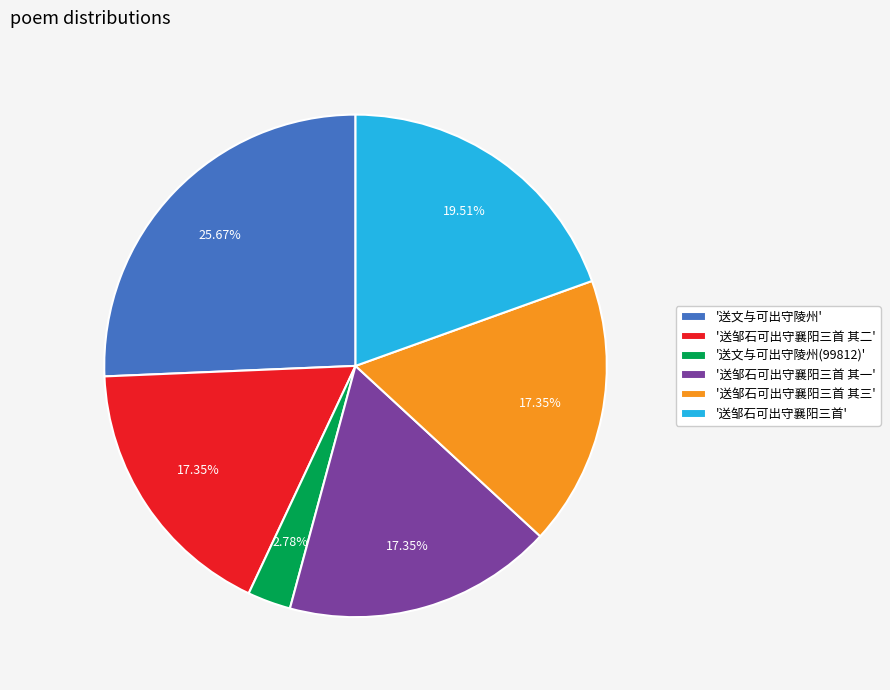

Approximately how many times larger is the value at '送邹石可出守襄阳三首 其一' compared to '送邹石可出守襄阳三首 其三'?

1.0